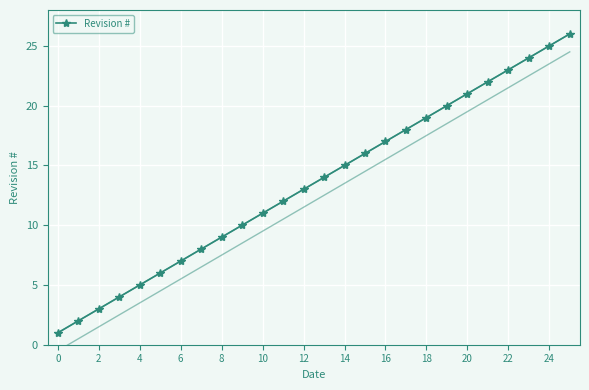

What is the difference between the maximum and second lowest values?

24